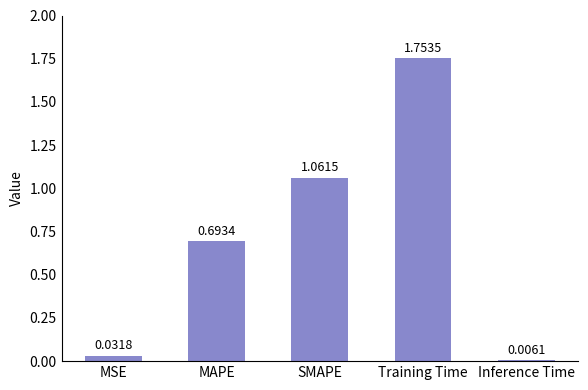

What is the difference between the maximum and second lowest values?

1.7